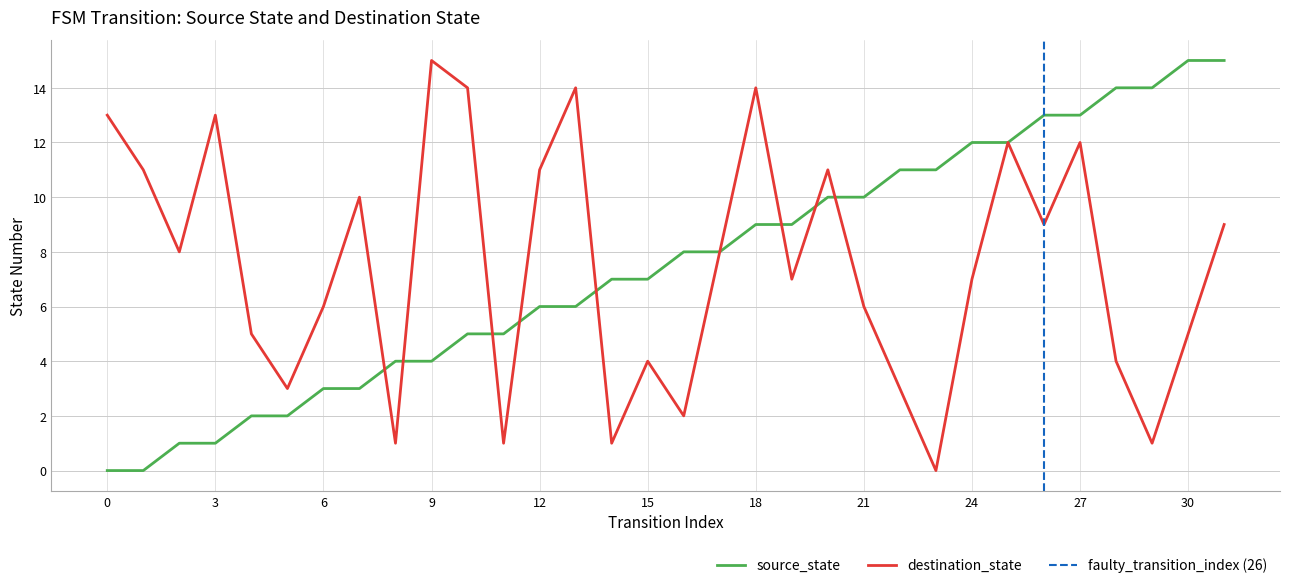

Is it true that destination_state equals 12 at 25?

True